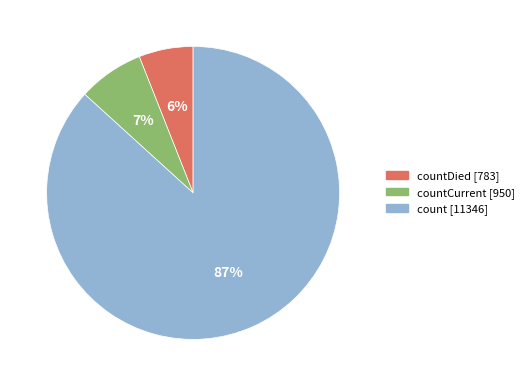

To the nearest percent, what is the difference between the largest and smallest slice percentages?

81%